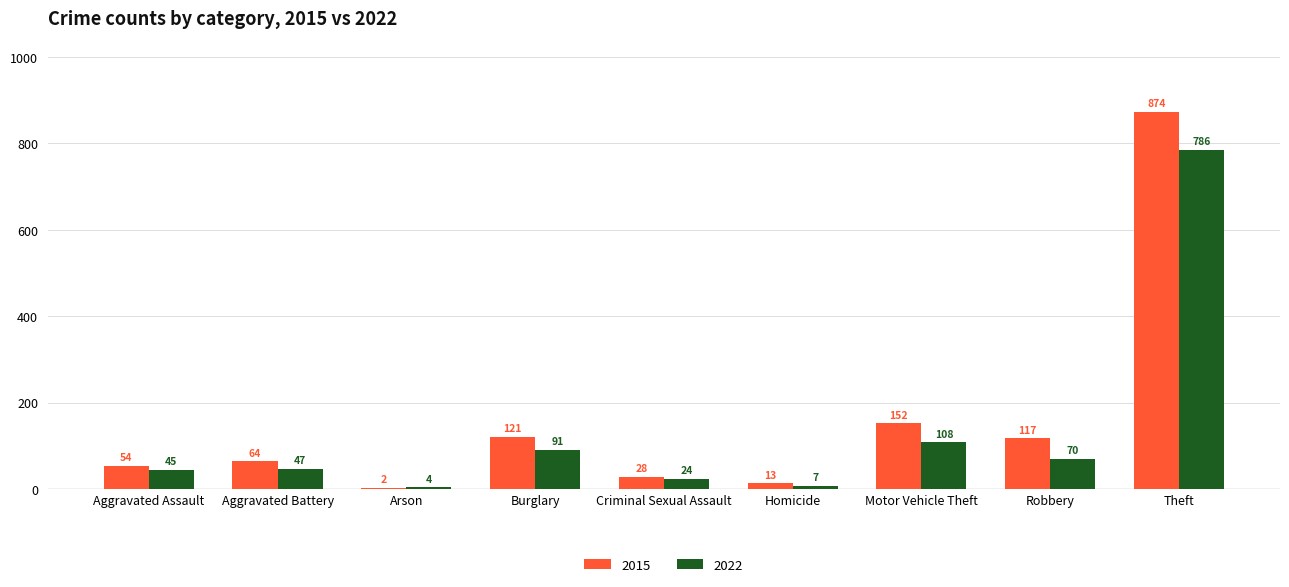

The value of 2015 at Burglary is 164. True or false?

False